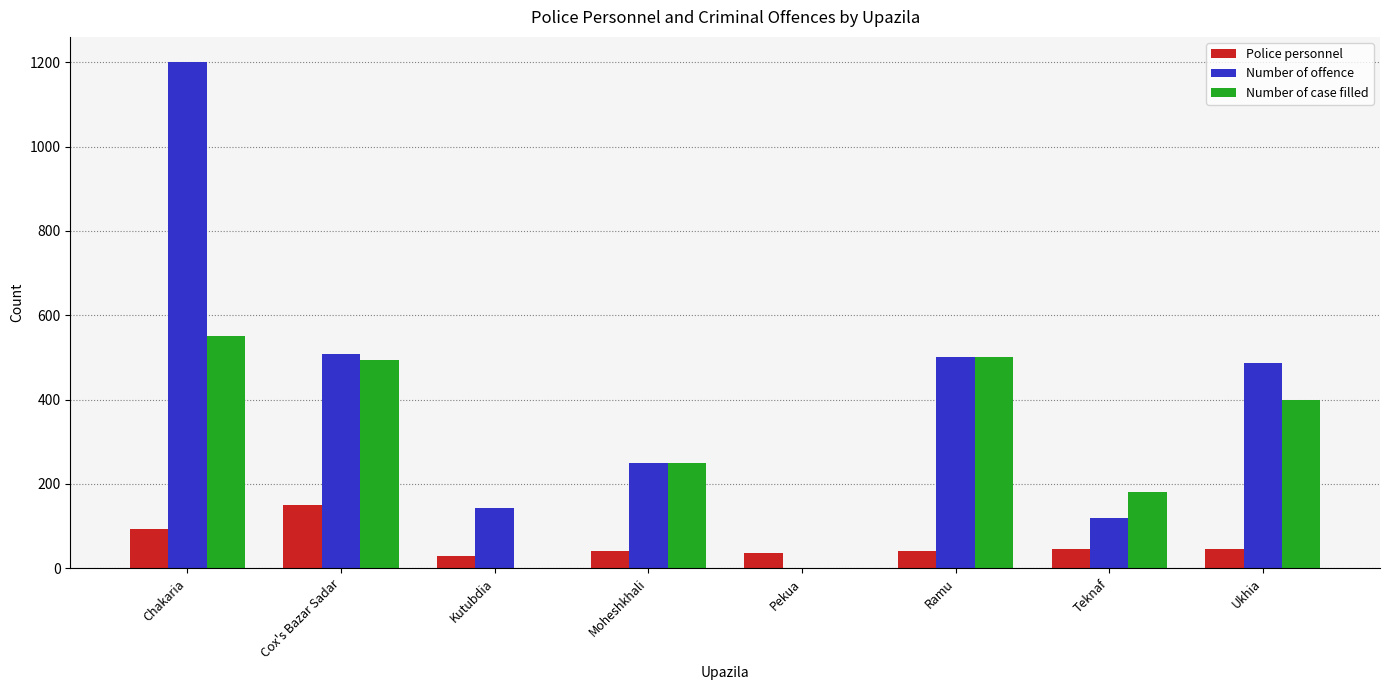

What is the greatest value displayed?

1200